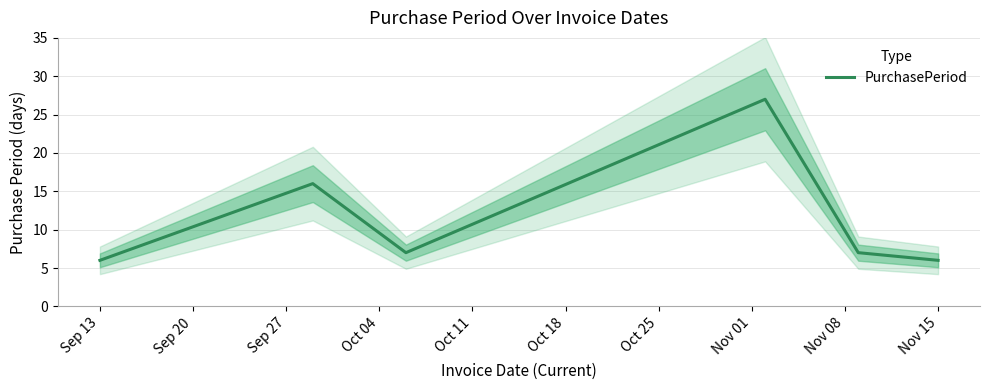

What is the lowest value of the PurchasePeriod series?

6